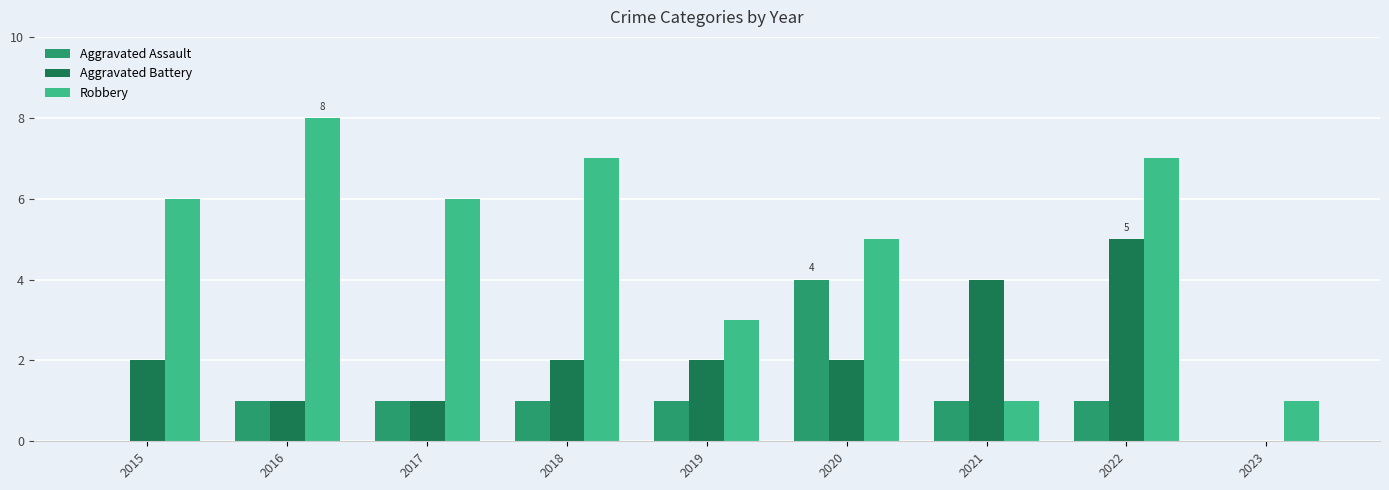

How many distinct data groups are displayed?

3